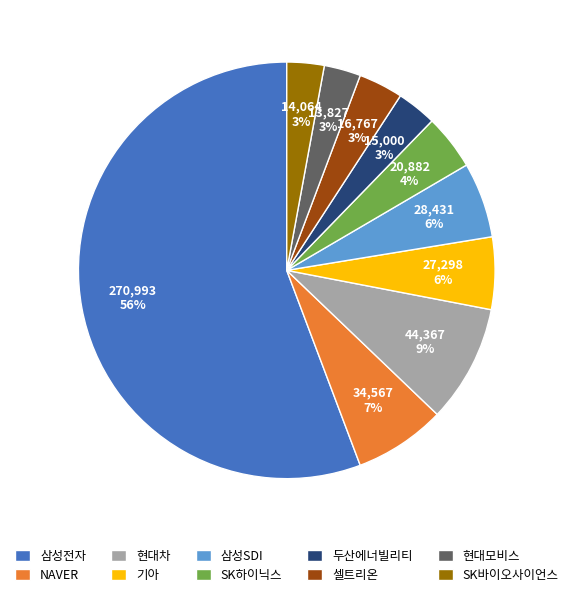

To the nearest percent, what portion does 두산에너빌리티 represent?

3%